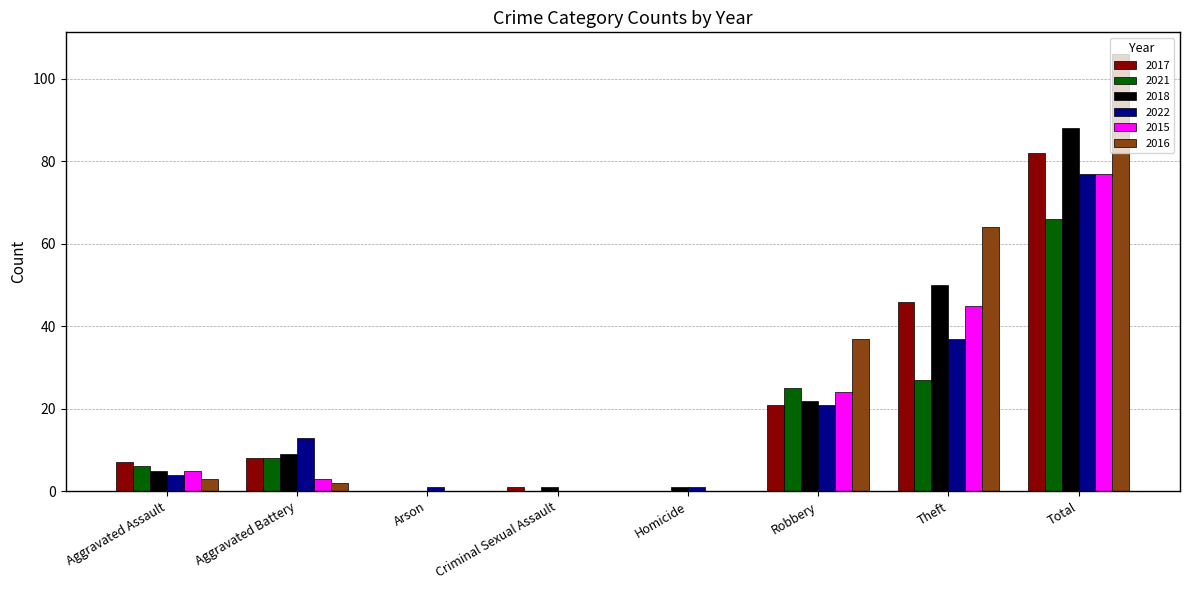

Are the bars grouped side by side (vs. stacked)?

Yes